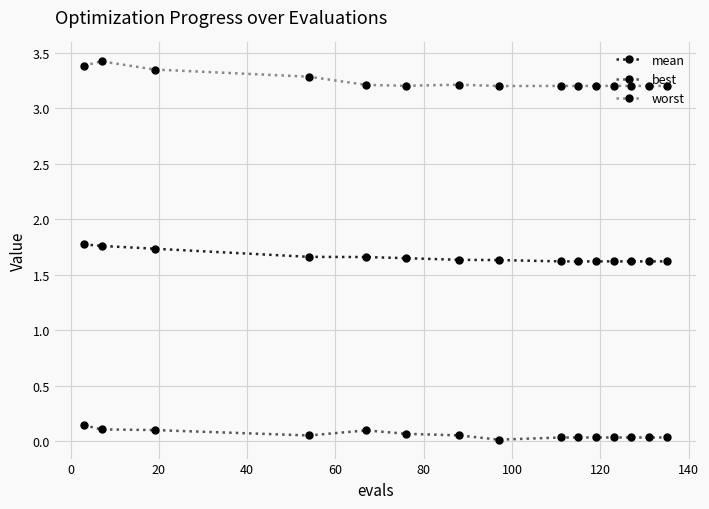

True or false: worst and mean cross at least once.

False